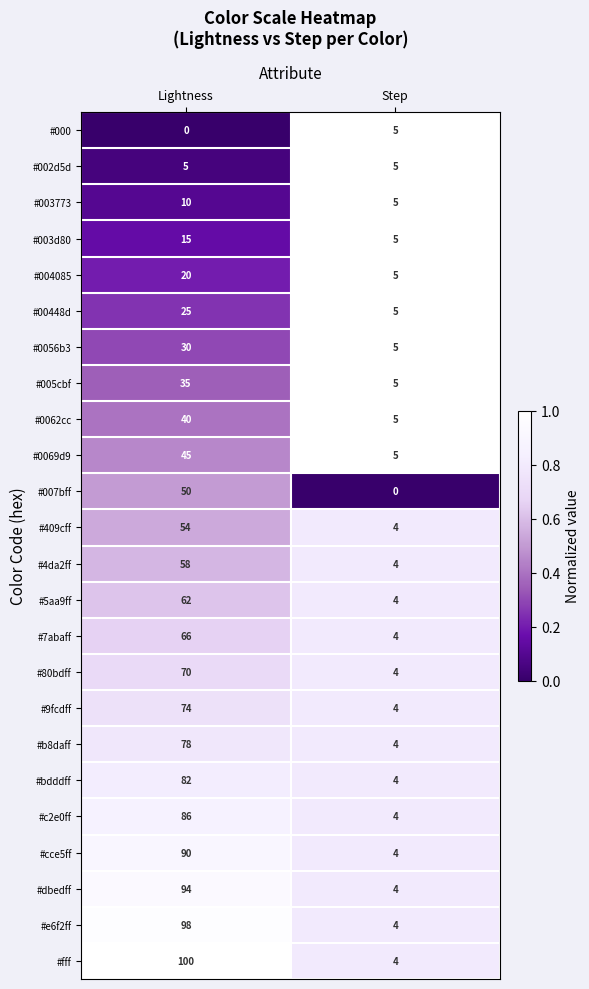

The #fff series shows 63 at Lightness. True or false?

False